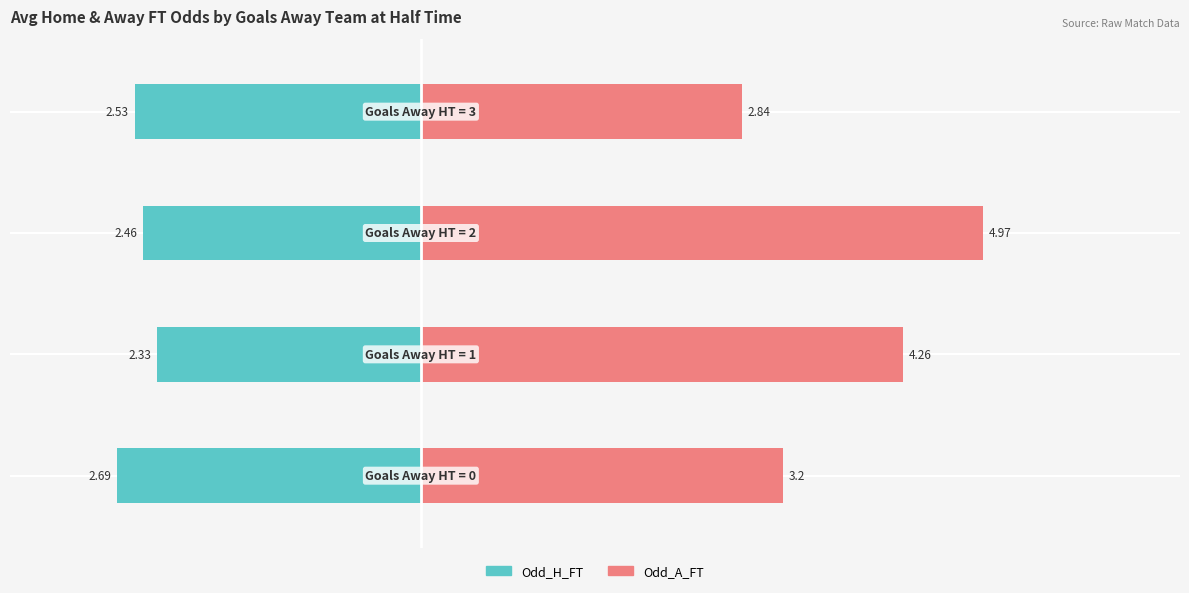

How many groups of bars are there?

4